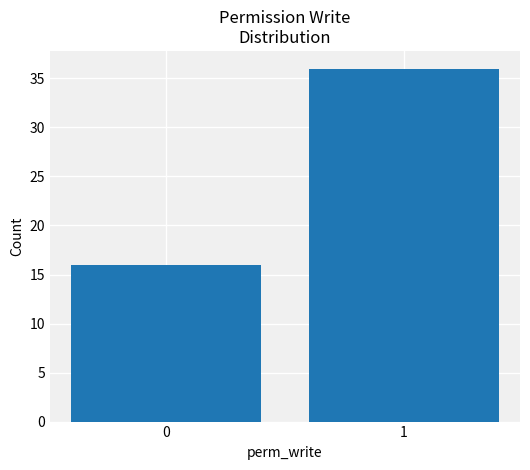

Reading left to right, what are all the values shown in this chart?

0=16	1=36